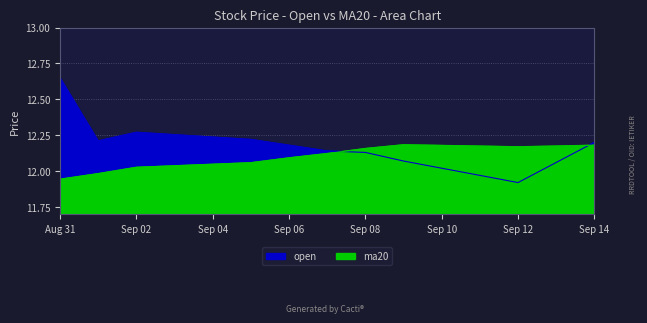

Where is the first local maximum for open?

Sep 02